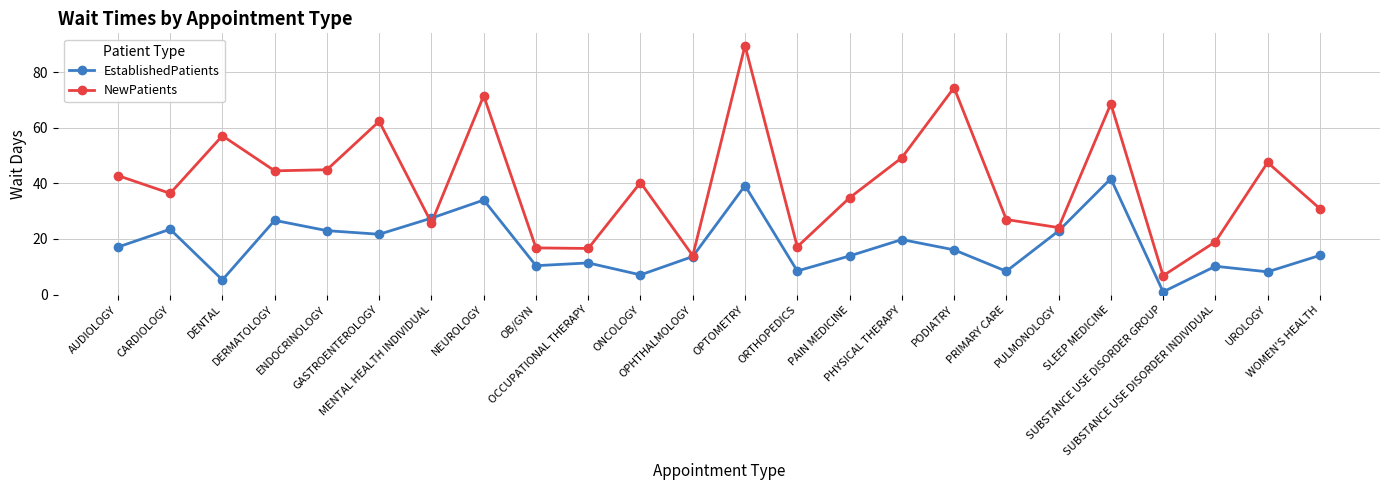

Which category has the lowest value in the EstablishedPatients series?

SUBSTANCE USE DISORDER GROUP